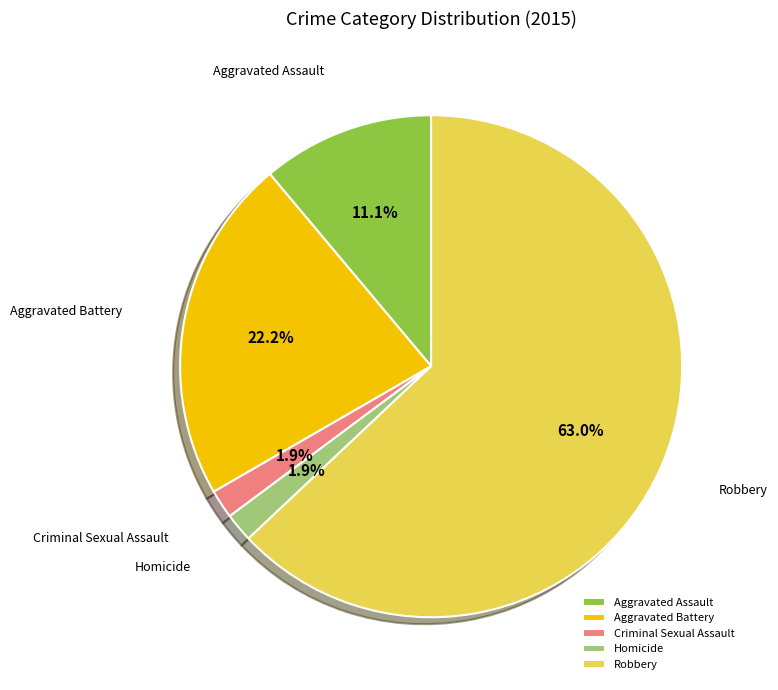

Which category has the biggest portion of the pie?

Robbery